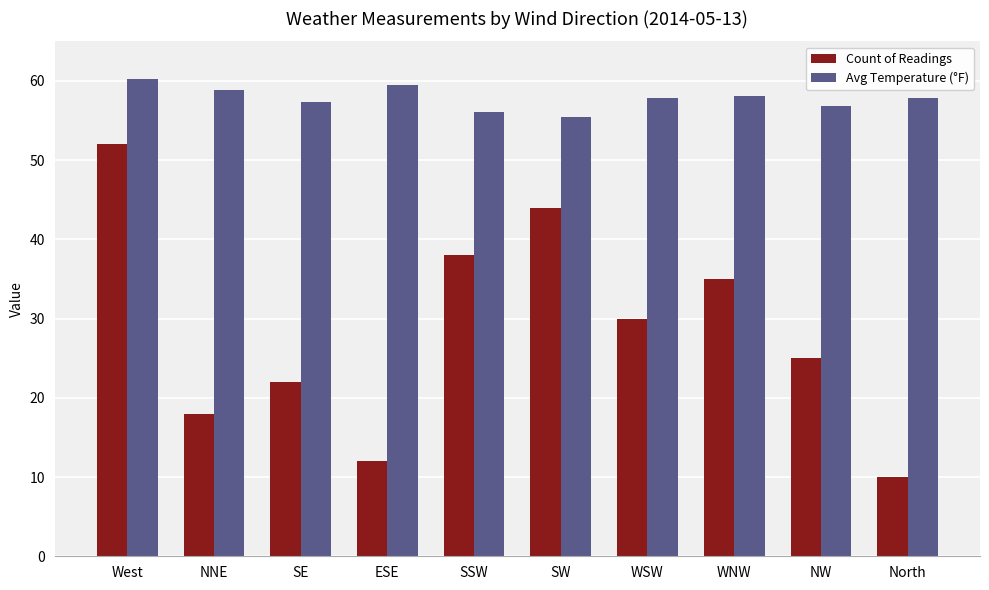

What is the lowest value of the Count of Readings series?

10.0